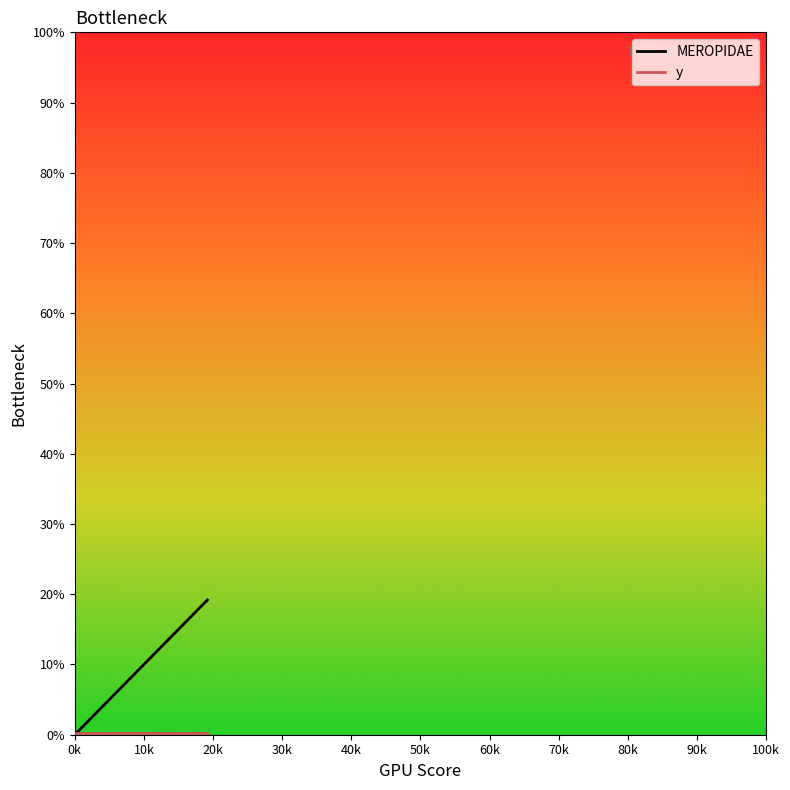

What is the maximum value shown in the chart?

19.2